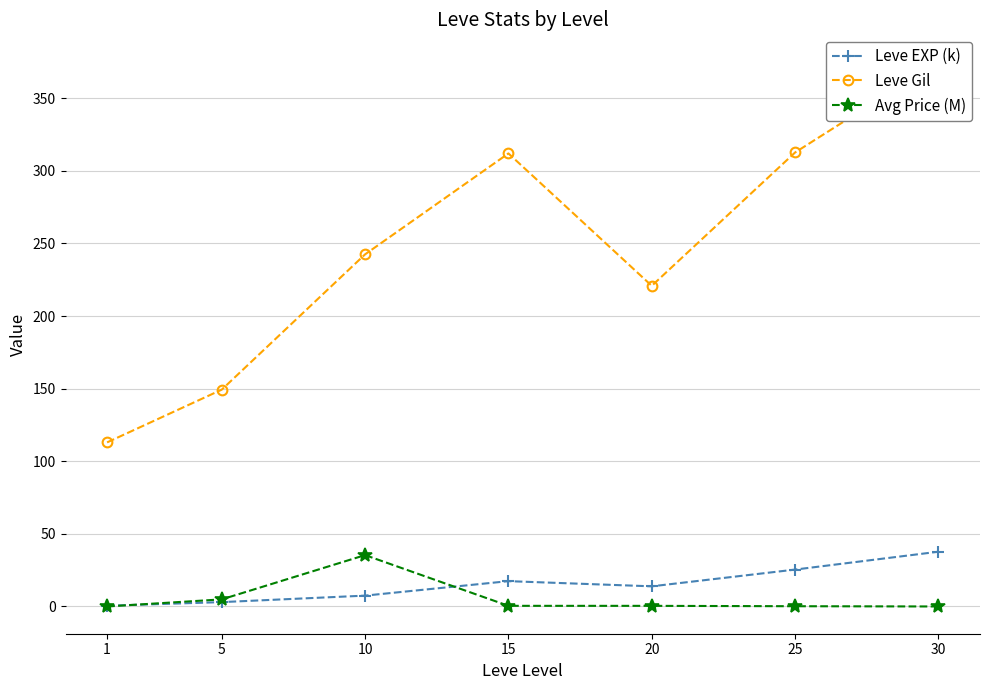

Where is the first local minimum for Leve EXP (k)?

20